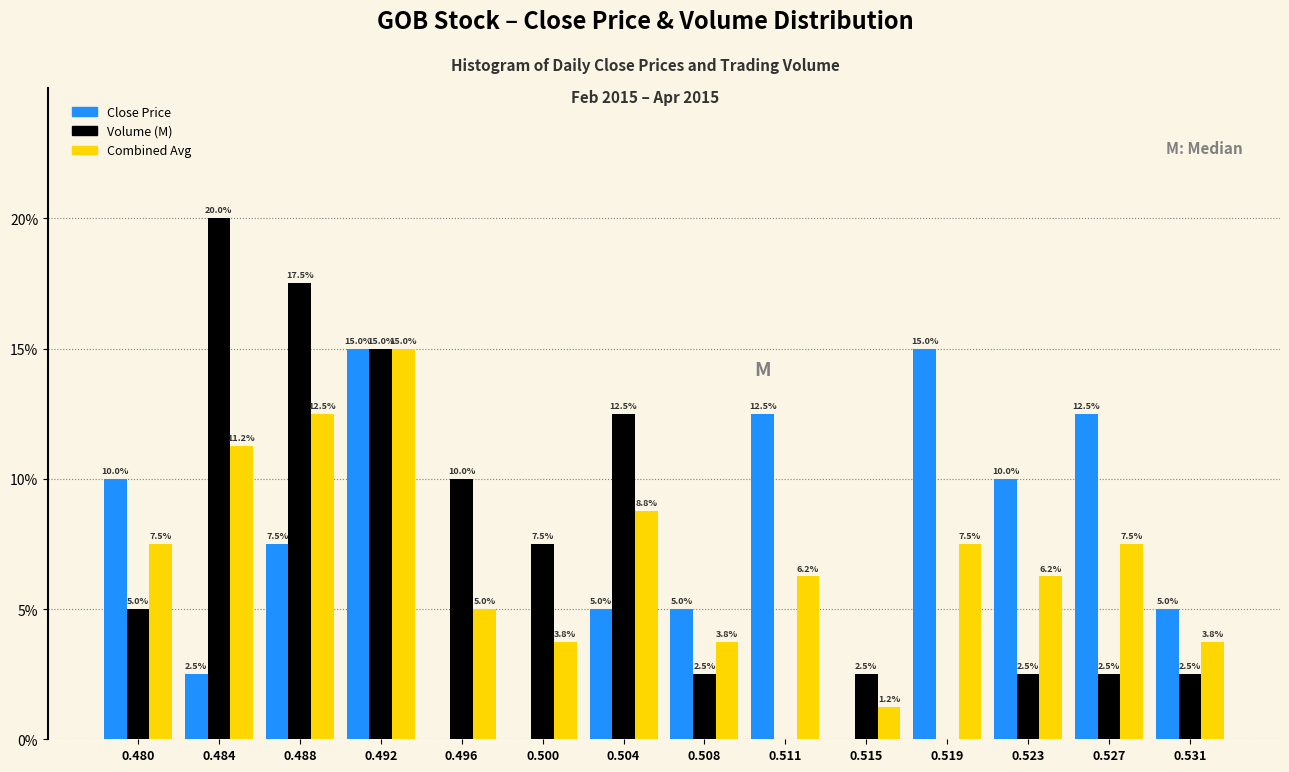

What is the sum of the Combined Avg values at 0.515 and 0.531?

5.0